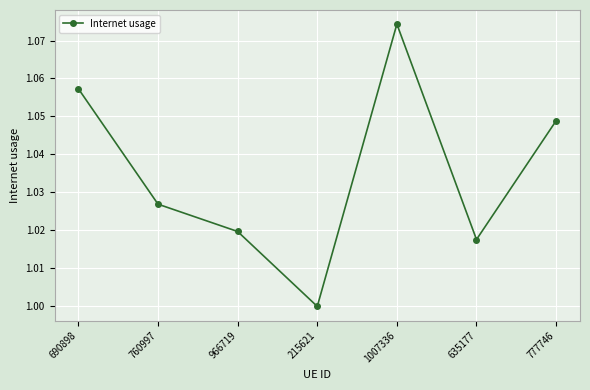

How many lines are shown in the chart?

1